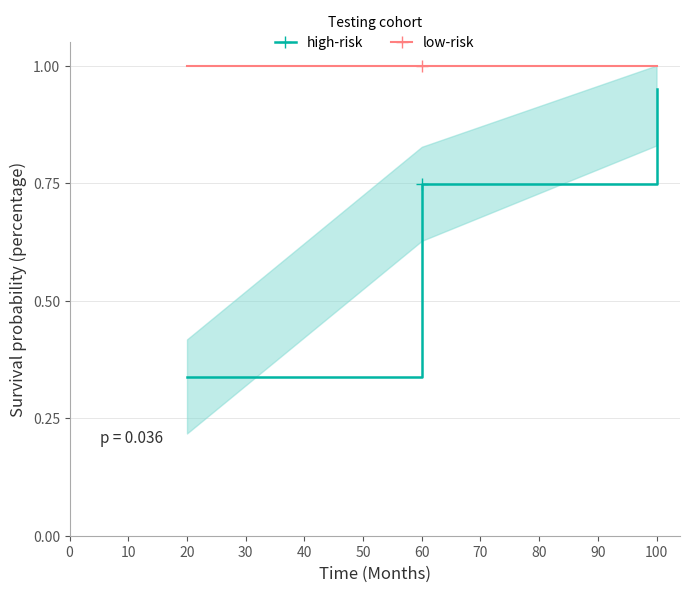

Reading right to left, transcribe all the data shown in this chart.

high-risk: 0.9	0.7	0.3
low-risk: 1.0	1.0	1.0